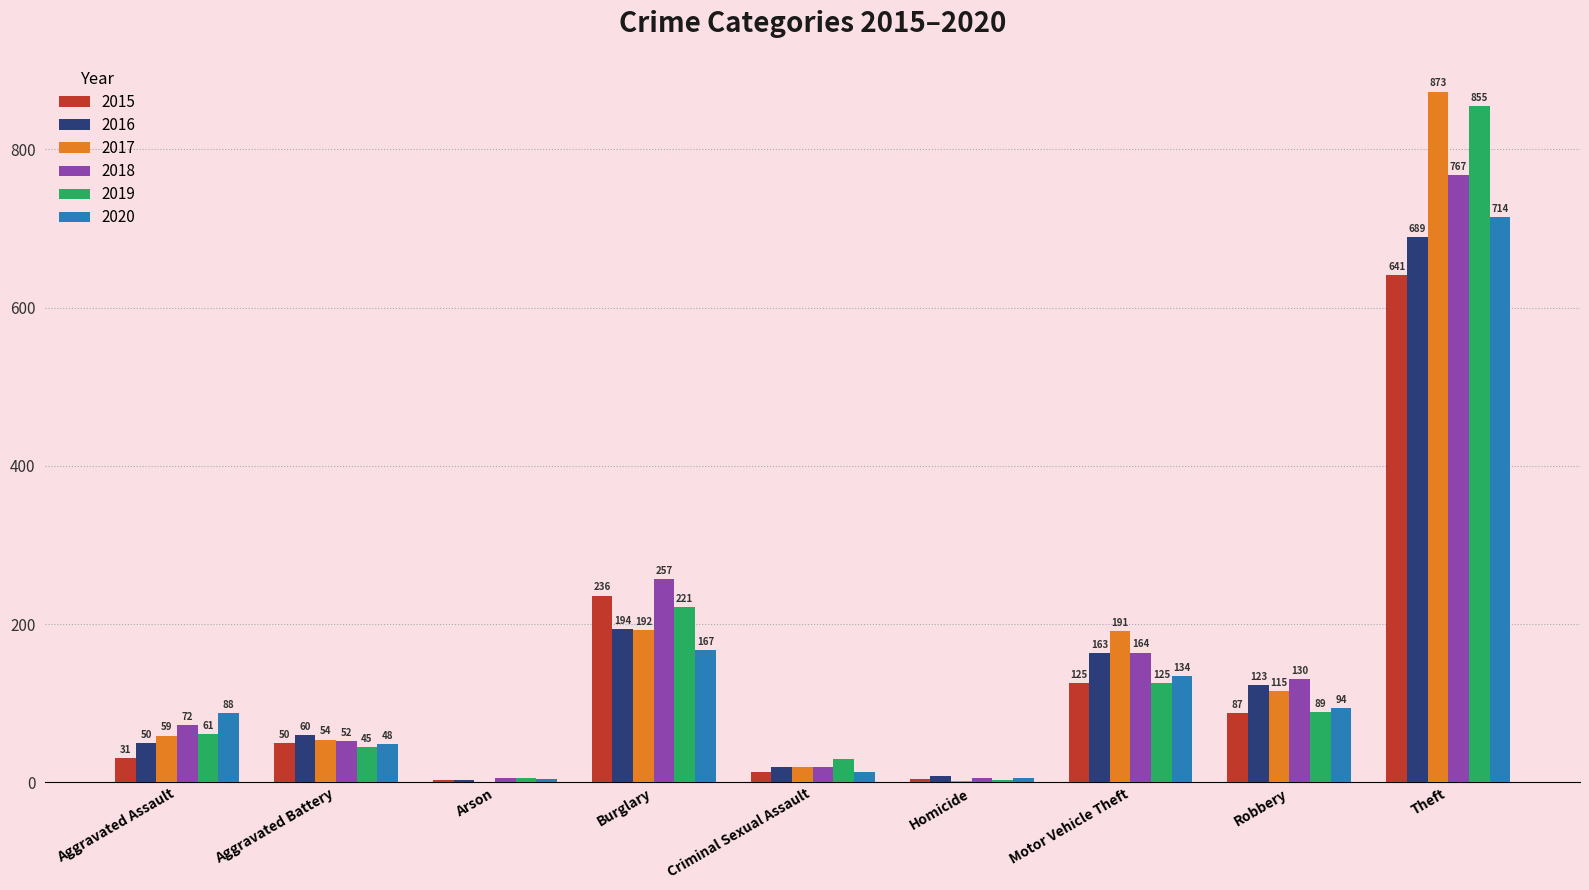

Count the number of data series in this chart.

6